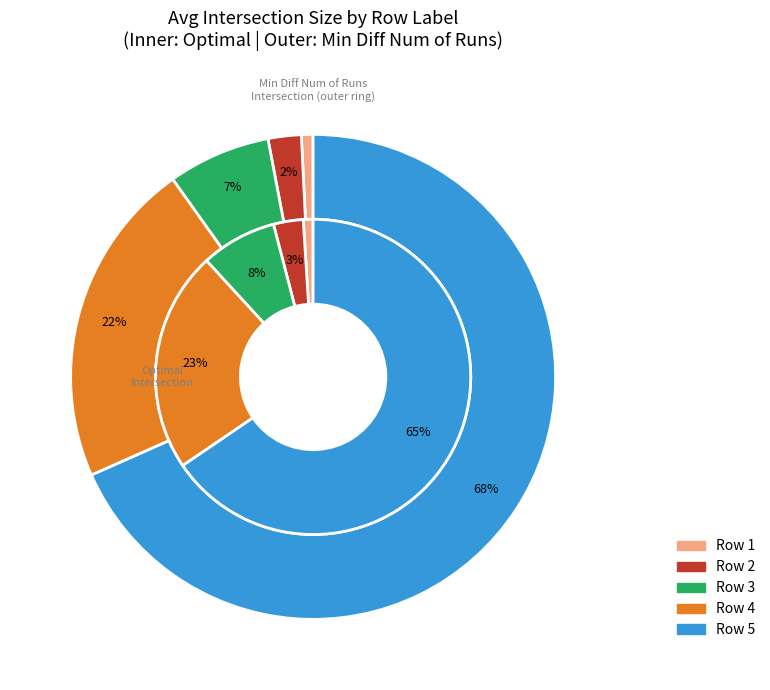

What percentage do 4 and 2 together represent?

25.7%